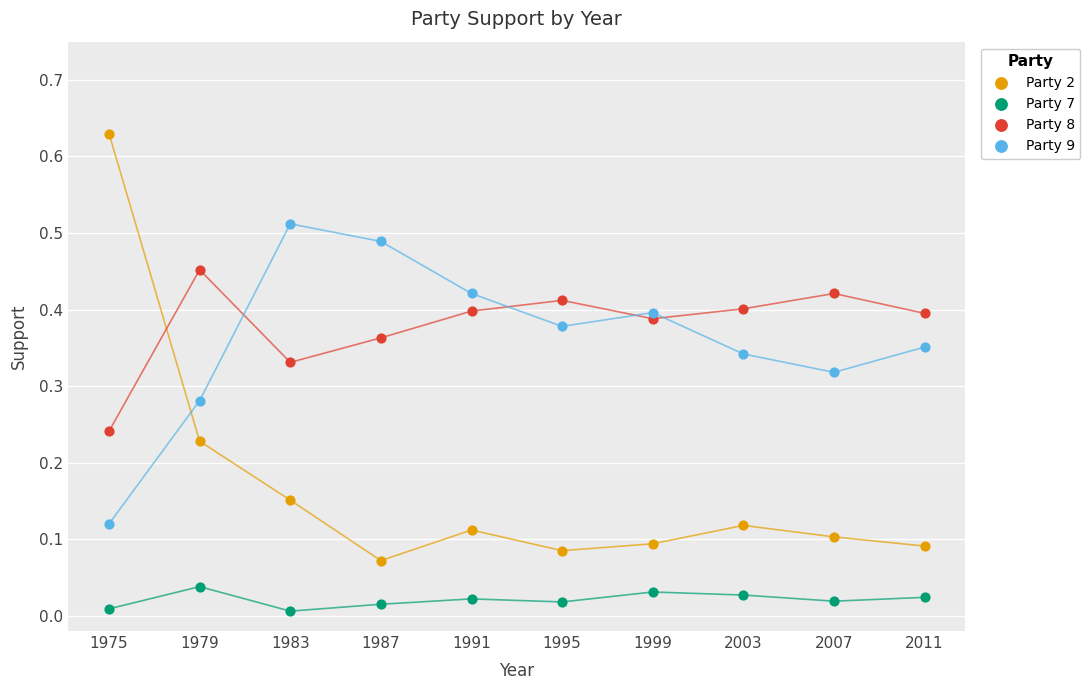

Across all data points, what is the range of X values (max minus min)?

36.0